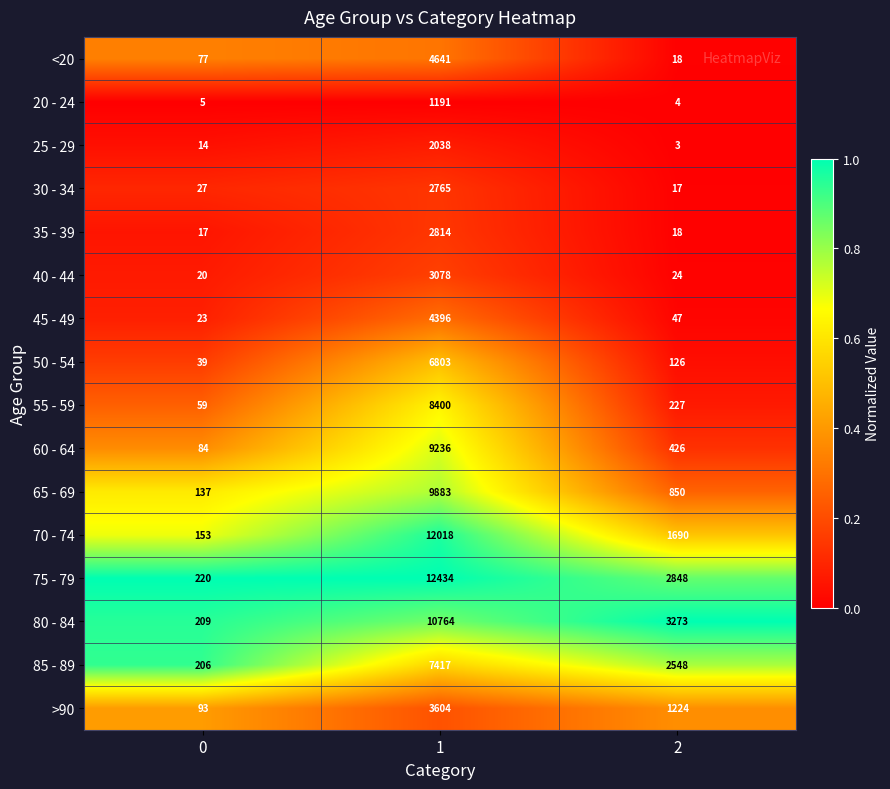

What is the average value of the 75 - 79 series?

5167